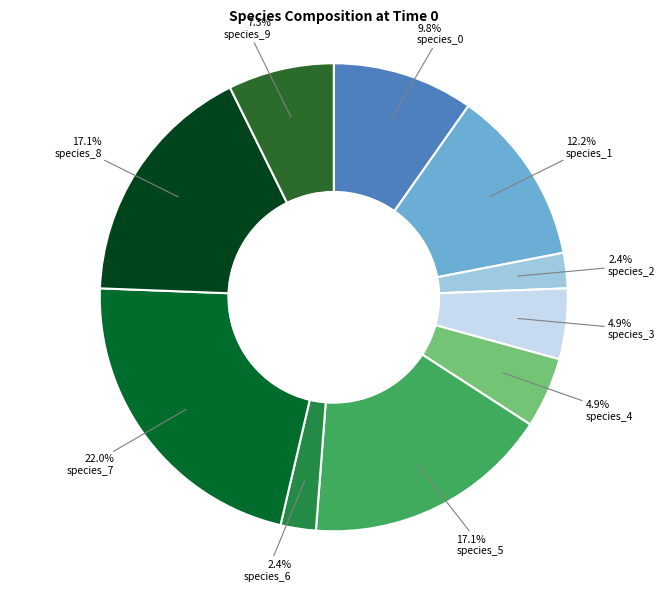

Is there any slice that represents more than half of the pie?

No